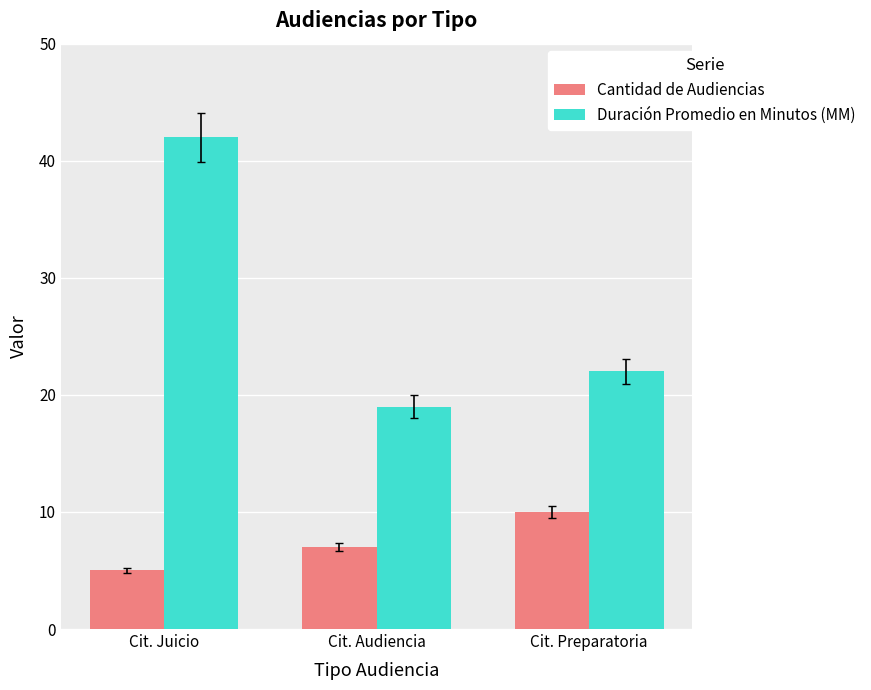

What is the lowest value of the Cantidad de Audiencias series?

5